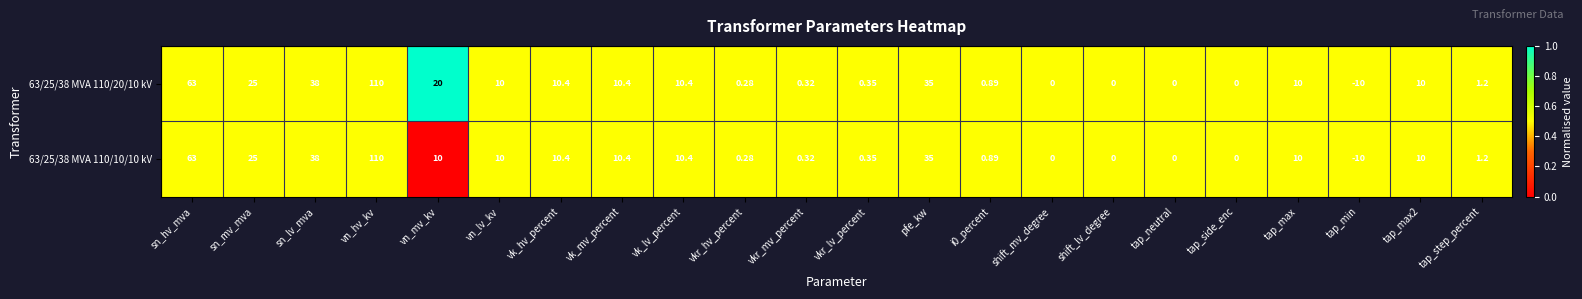

At which label does 63/25/38 MVA 110/20/10 kV first exceed 10?

sn_hv_mva